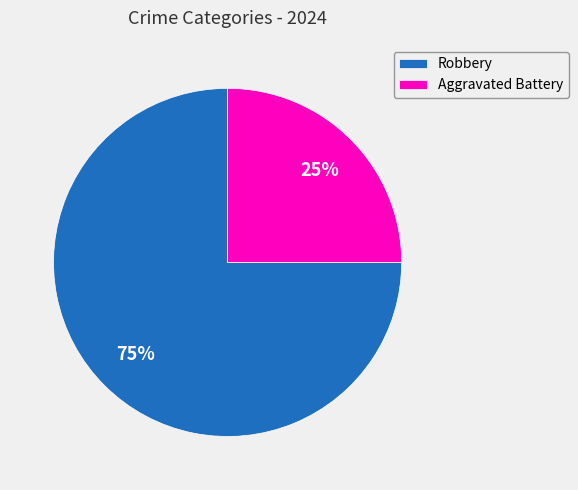

True or false: Aggravated Battery accounts for 19% of the total.

False